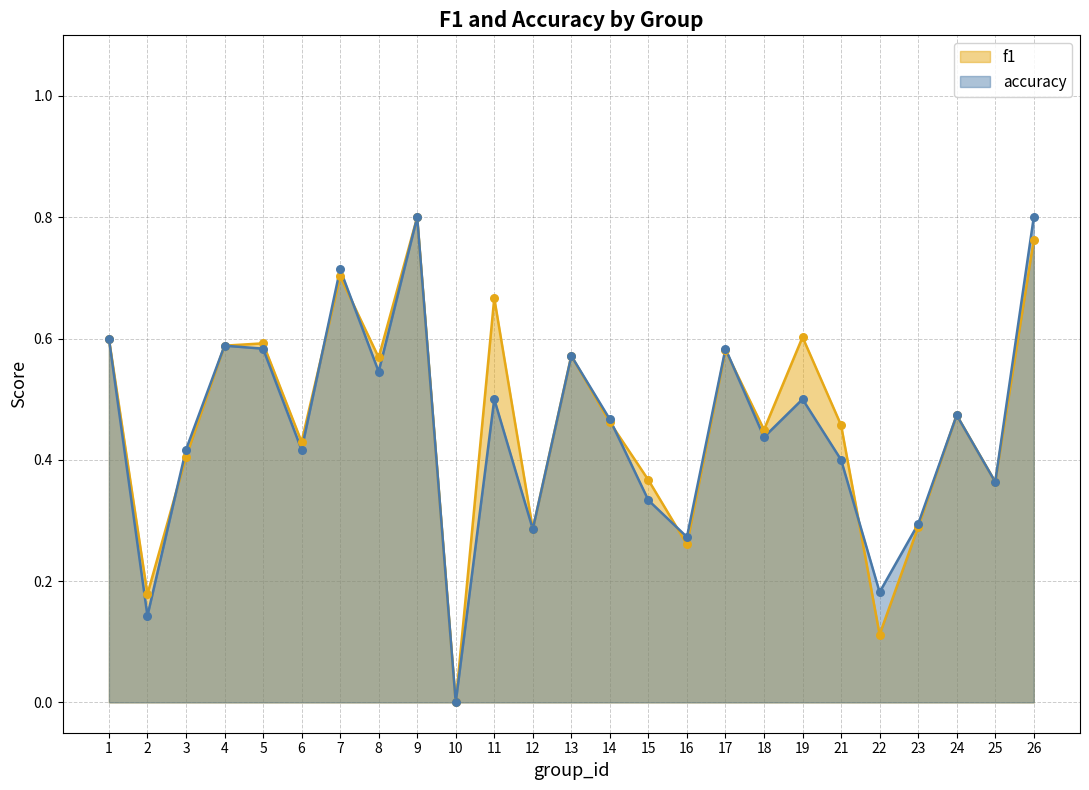

Which series contains the highest Y value?

f1